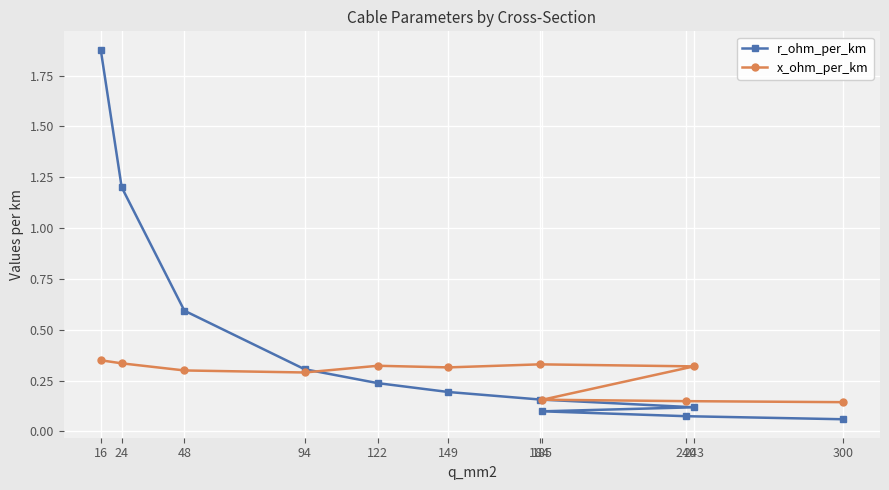

After their last crossing, which series has the higher values: r_ohm_per_km or x_ohm_per_km?

x_ohm_per_km